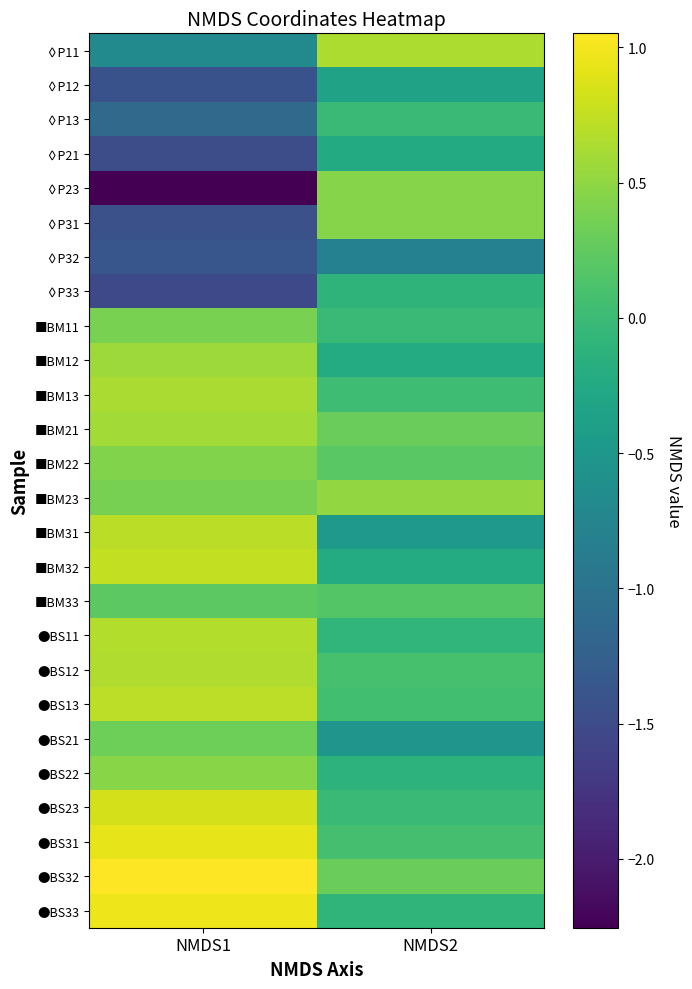

Rank the series at NMDS1 from highest to lowest value.

●BS32, ●BS33, ●BS31, ●BS23, ■BM32, ●BS13, ■BM31, ●BS11, ●BS12, ■BM13, ■BM21, ■BM12, ●BS22, ■BM22, ■BM11, ■BM23, ●BS21, ■BM33, ◊P11, ◊P13, ◊P32, ◊P12, ◊P31, ◊P21, ◊P33, ◊P23